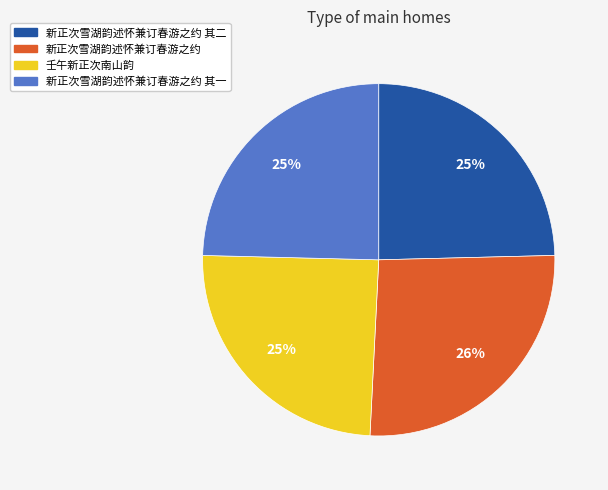

Does any single category account for the majority?

No